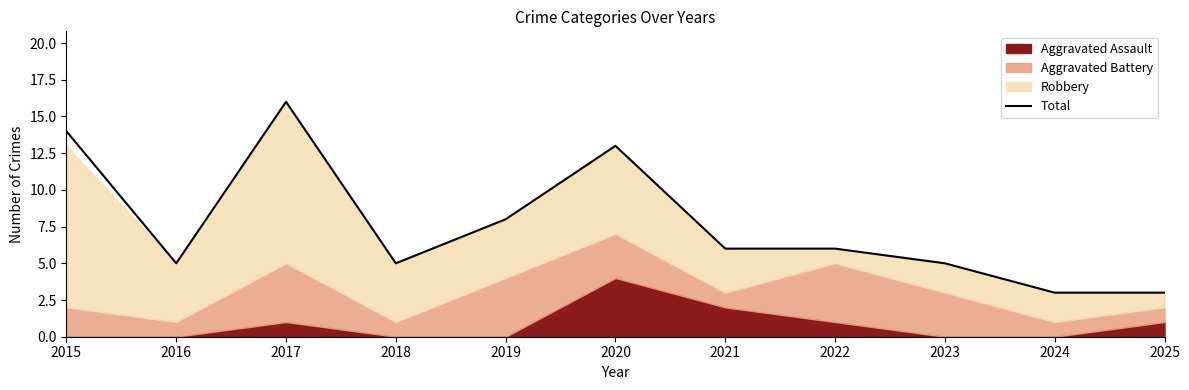

Which label corresponds to the smallest value in the chart?

2024